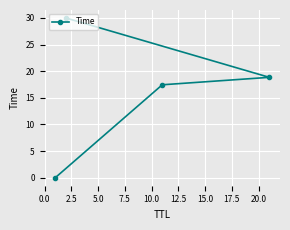

What is the value of the 4th point from the left?

18.9